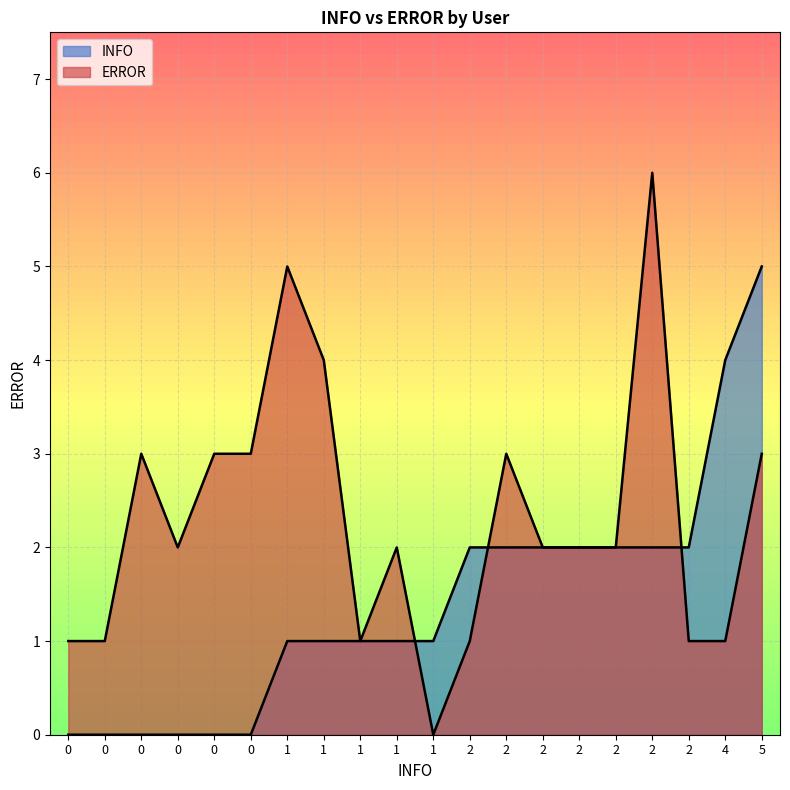

How many categories are shown in the chart?

20